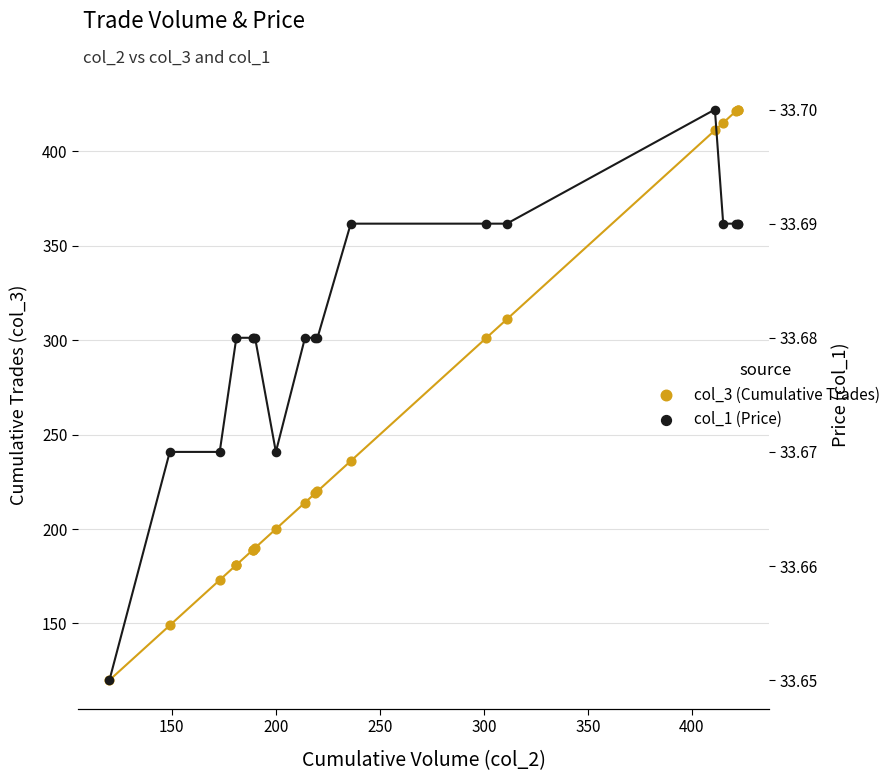

Is the value of col_1 (Price) at 400 greater than the value of col_3 (Cumulative Trades) at 150?

No